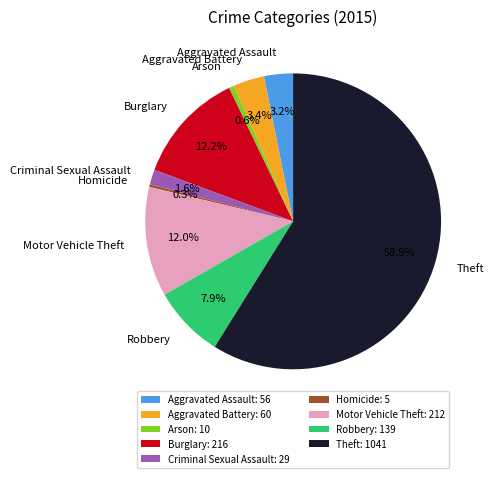

To the nearest percent, what percentage of the pie is Aggravated Battery?

3%